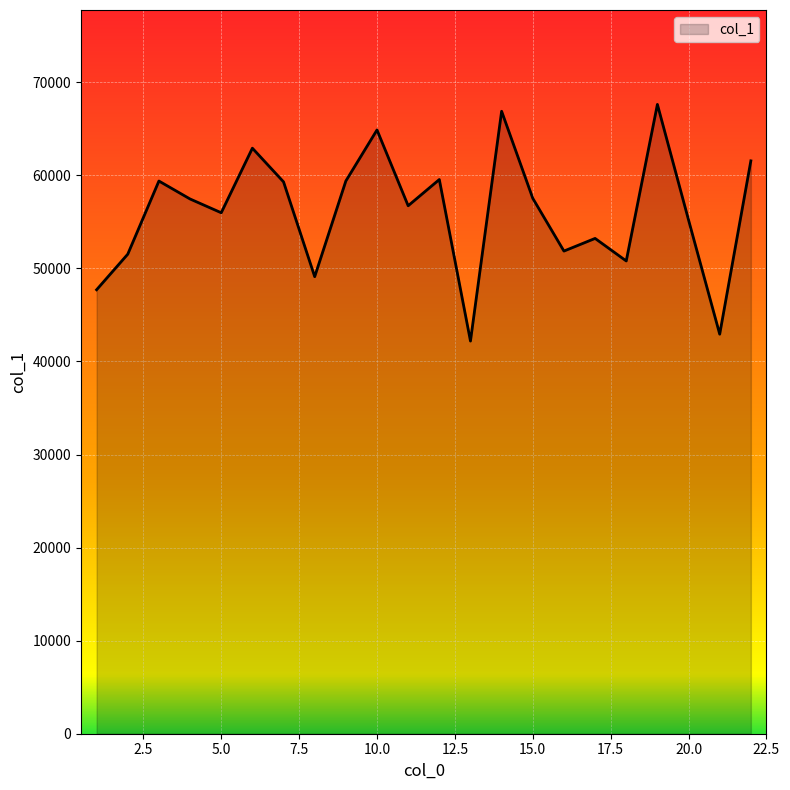

Does the chart display data point markers on the line(s)?

No